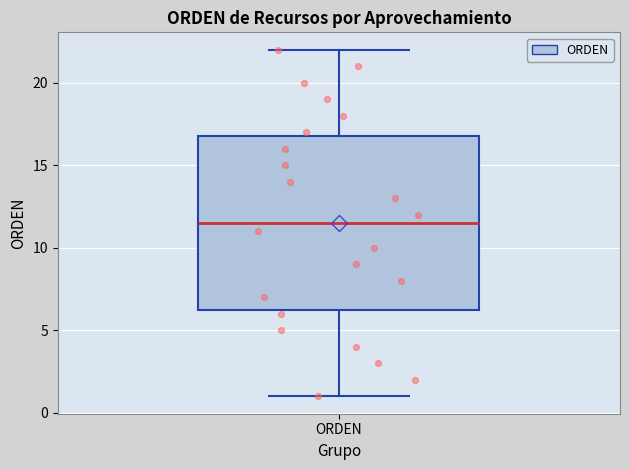

Transcribe this box plot: give where the median line is, the range the box spans, and where the two whiskers end, as read against the y-axis. The values are not printed on the chart, so give them approximately, as read against the axis.

median 11.5, box 6.5 to 17.0, whiskers 1.0 to 22.0